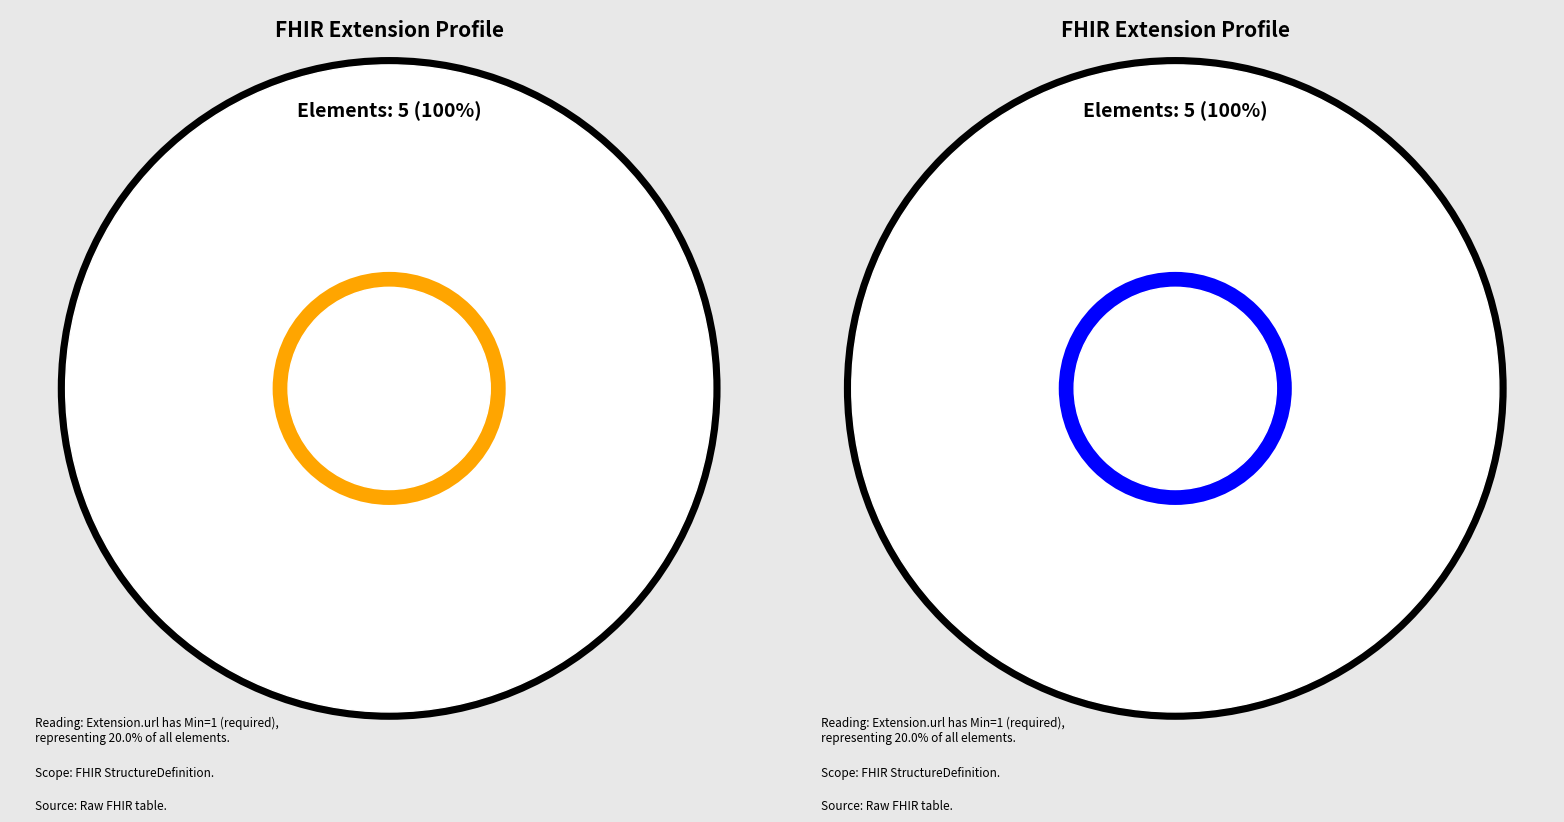

Which slice is the smallest?

Extension